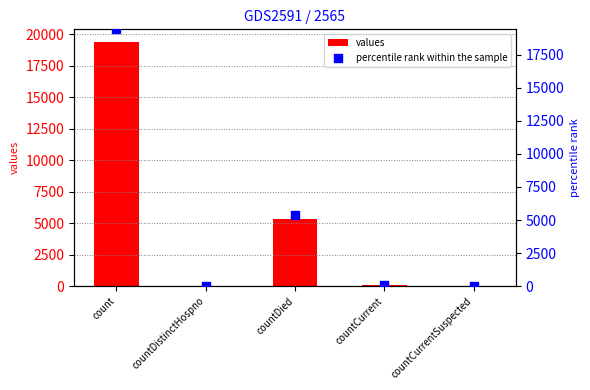

What are all the series names shown in the legend?

values, percentile rank within the sample